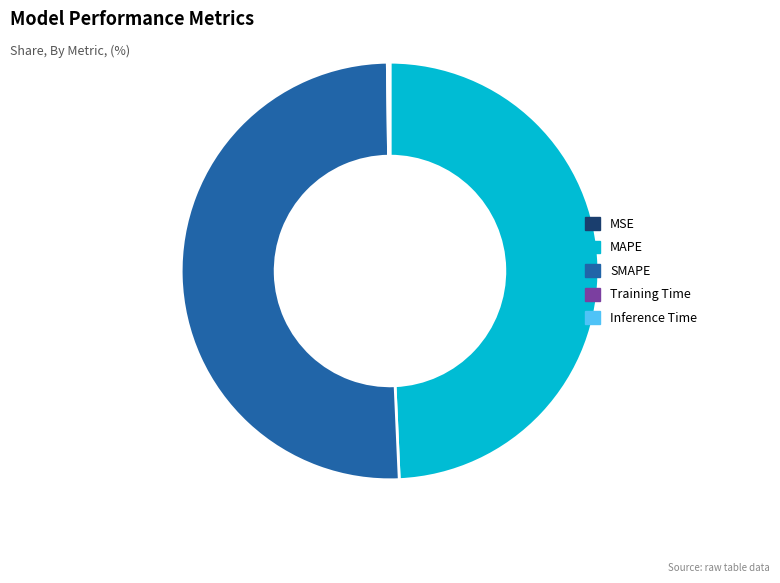

Which category has the biggest portion of the pie?

SMAPE